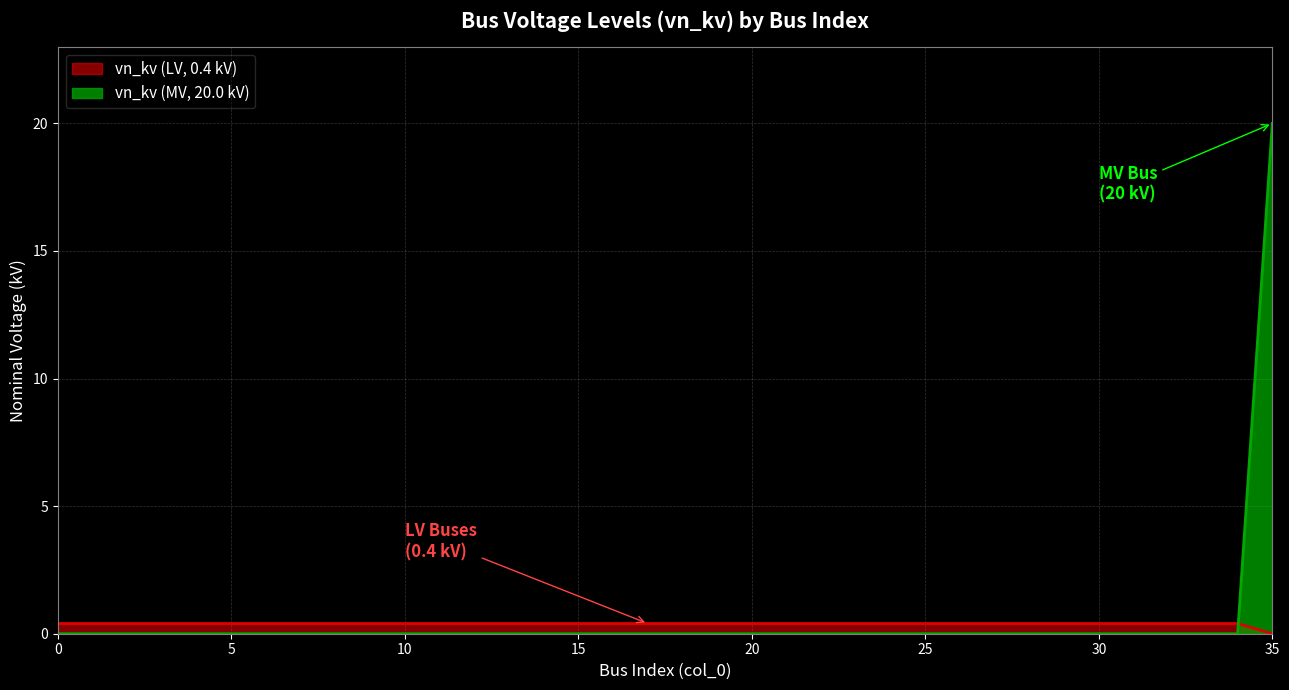

List the labels in order of value, smallest first.

0, 1, 2, 3, 4, 5, 6, 7, 8, 9, 10, 11, 12, 13, 14, 15, 16, 17, 18, 19, 20, 21, 22, 23, 24, 25, 26, 27, 28, 29, 30, 31, 32, 33, 34, 35